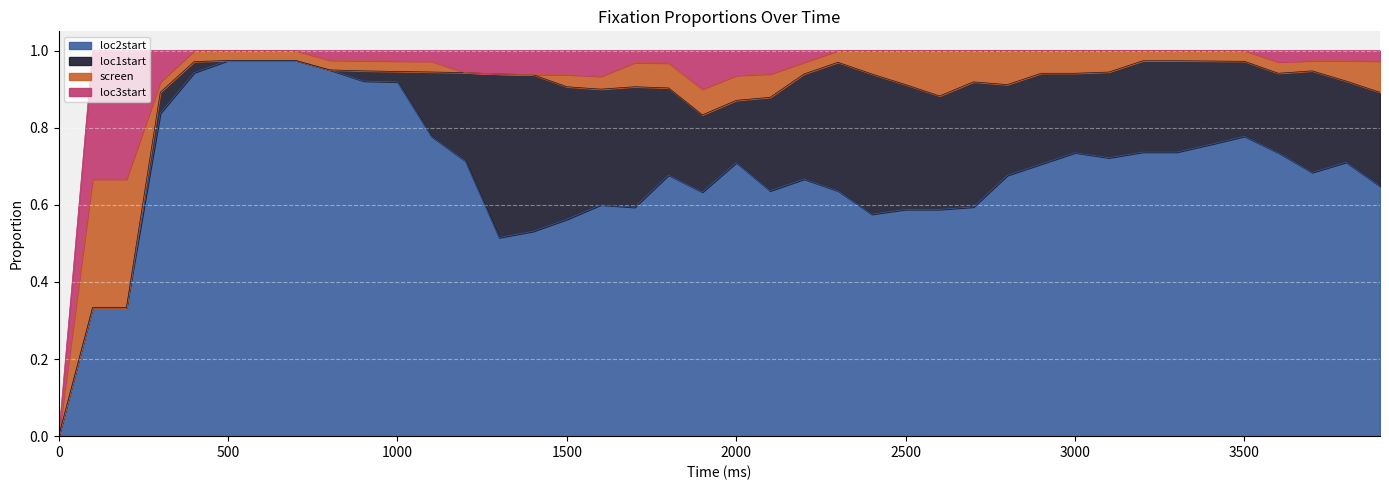

Rank the categories by loc2start value from highest to lowest.

500, 600, 700, 800, 400, 900, 1000, 300, 1100, 3500, 3400, 3200, 3300, 3000, 3600, 3100, 1200, 3800, 2000, 2900, 3700, 1800, 2800, 2200, 3900, 2100, 2300, 1900, 1600, 2700, 1700, 2500, 2600, 2400, 1500, 1400, 1300, 100, 200, 0